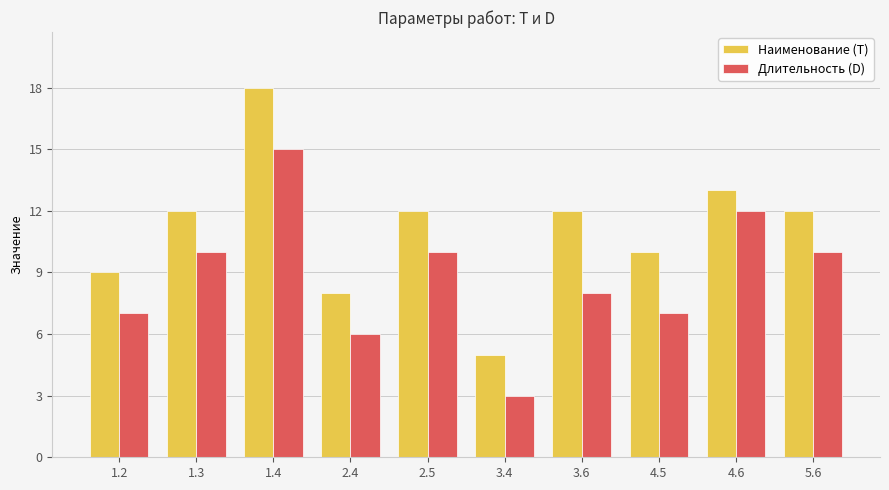

Which series changed the most between 1.2 and 3.6?

Наименование (T)